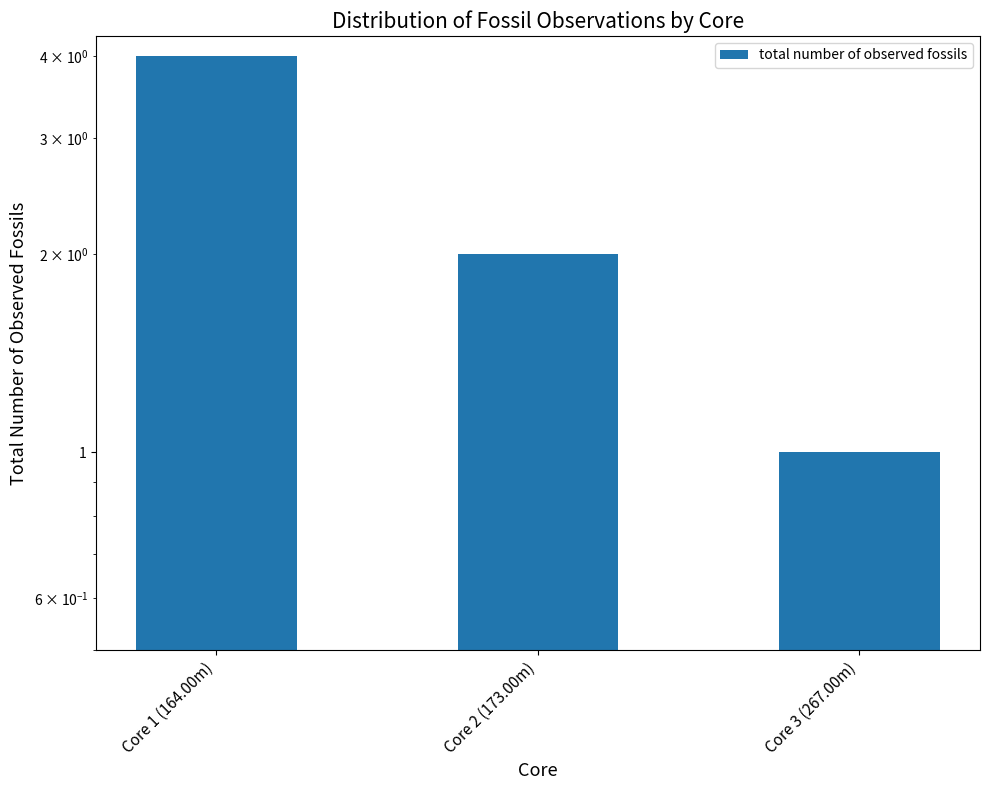

What is the change in value from Core 1 (164.00m) to Core 2 (173.00m)?

-2